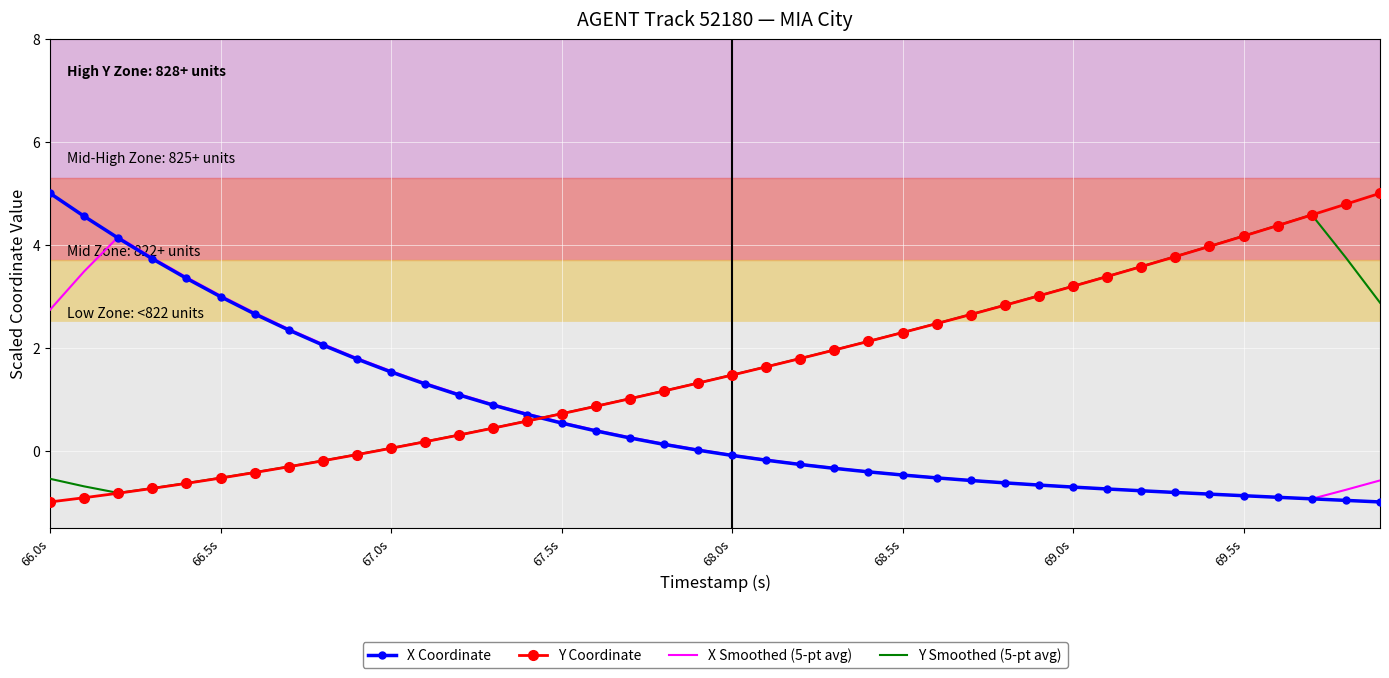

True or false: Y Smoothed (5-pt avg) and X Coordinate intersect in this chart.

True